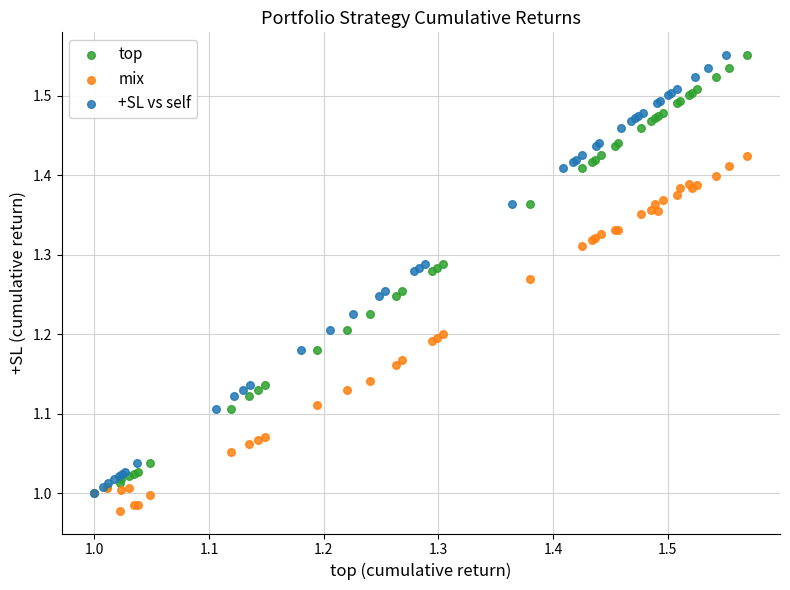

What are all the series names shown in the legend?

top, mix, +SL vs self